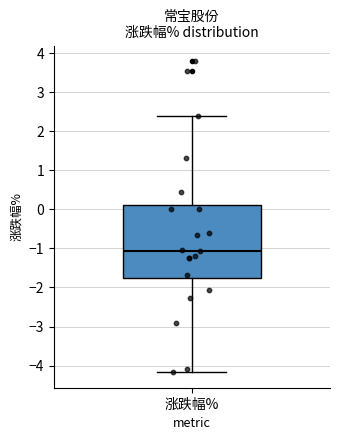

Read this box plot against the y-axis: the position of the median line, the range covered by the box, and the ends of both whiskers. The values are not printed on the chart, so give them approximately, as read against the axis.

median -1.1, box -1.8 to 0.1, whiskers -4.2 to 2.4